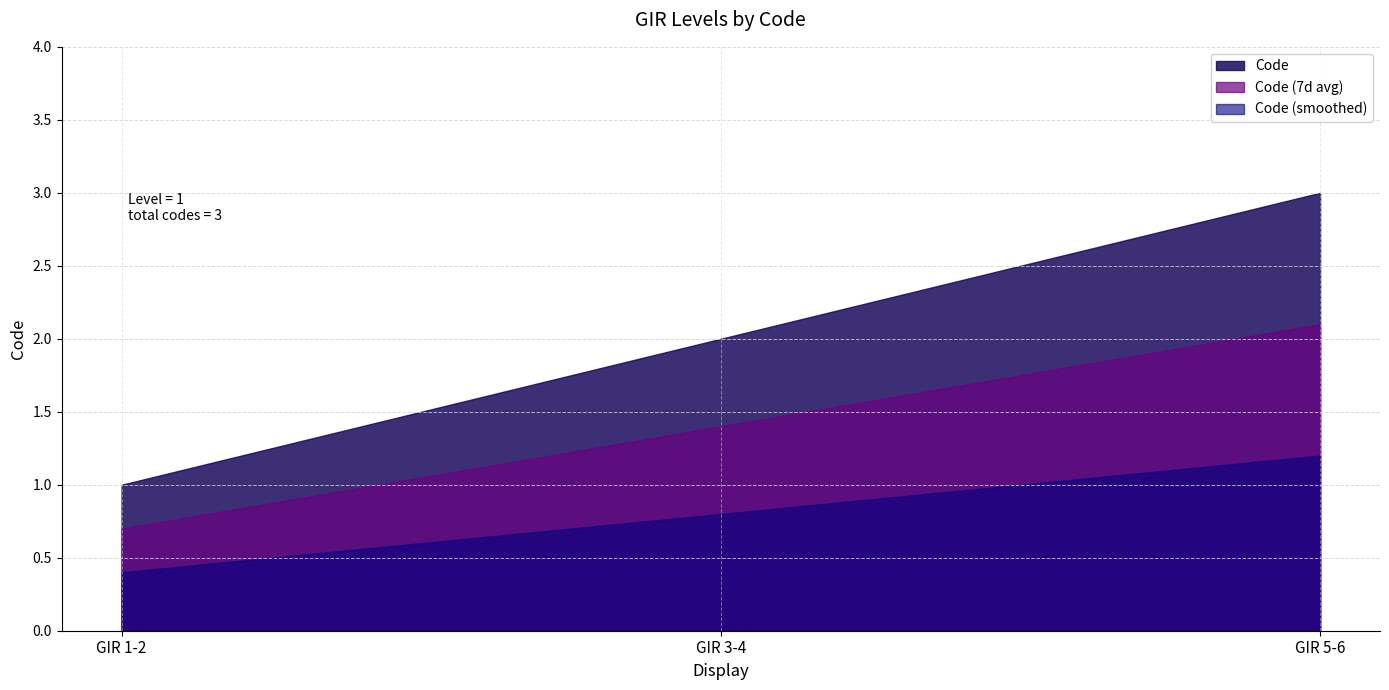

What is the maximum value shown in the chart?

3.0